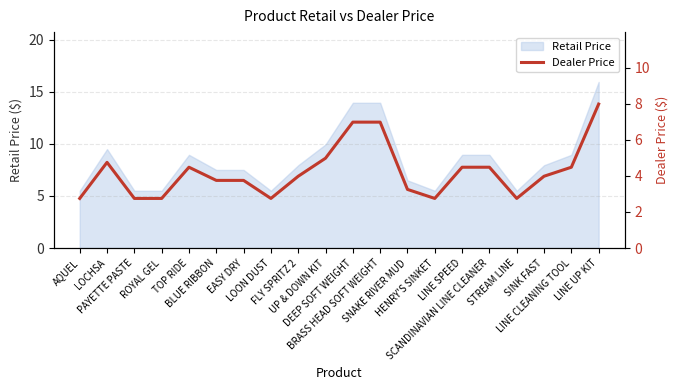

What is the minimum value for Retail Price?

5.5